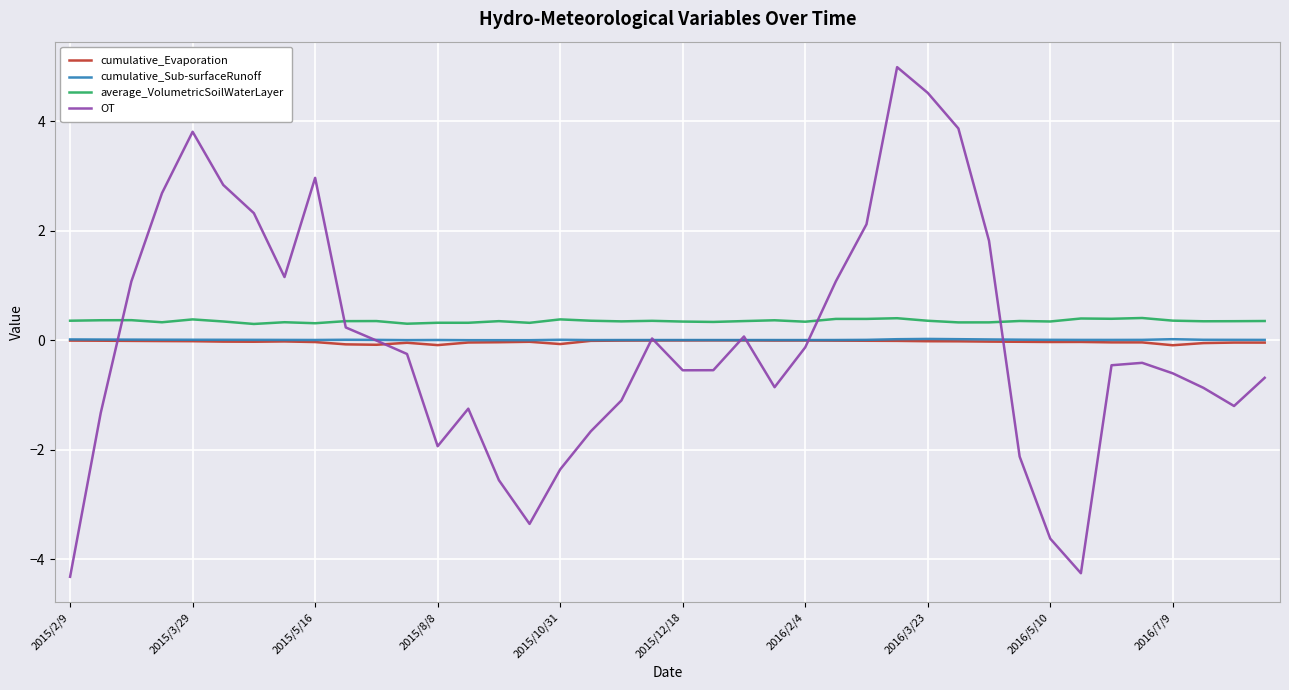

How many distinct data groups are displayed?

4